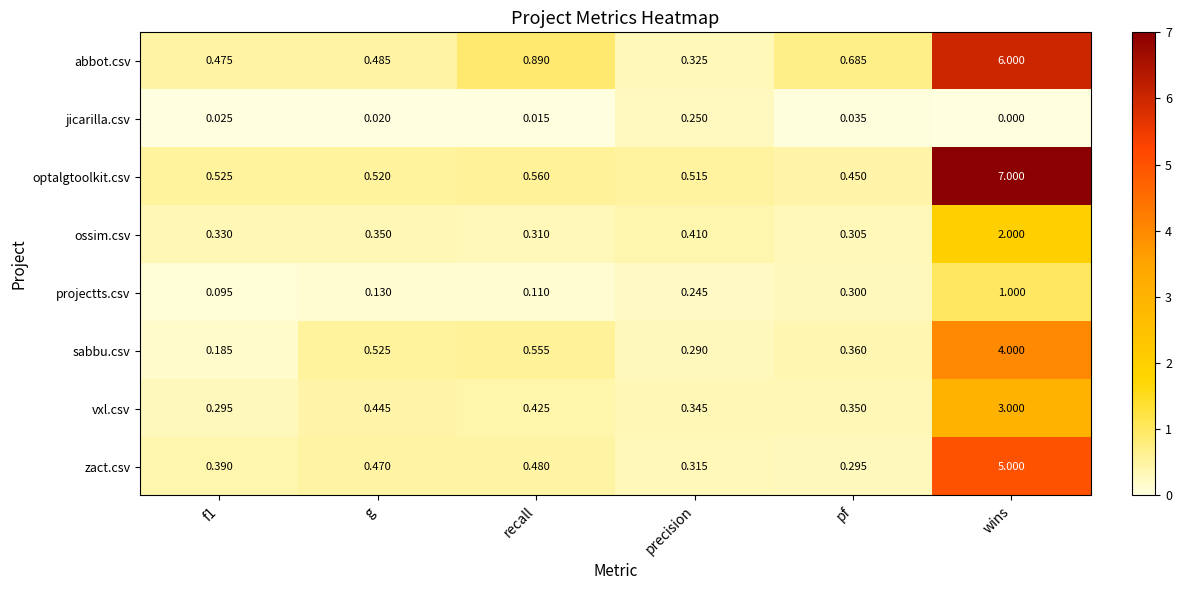

At which label does jicarilla.csv reach its peak?

precision